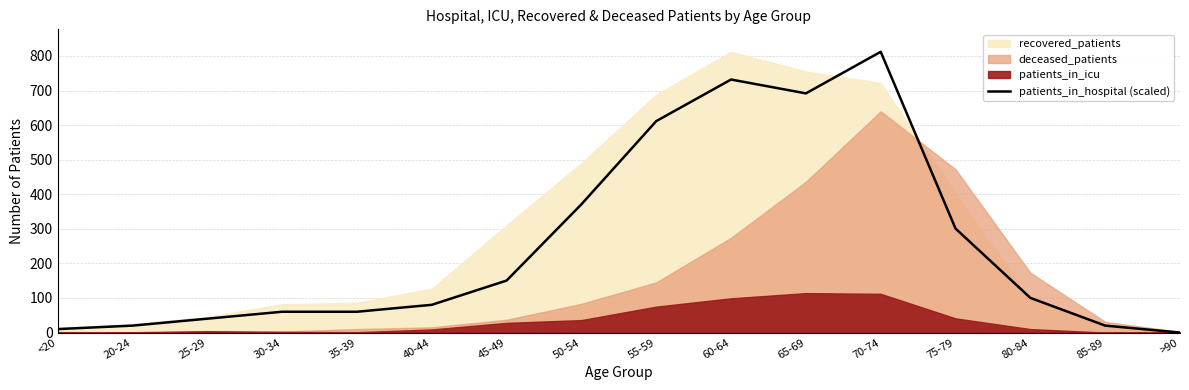

What is the value of the 9th point from the left?

611.5